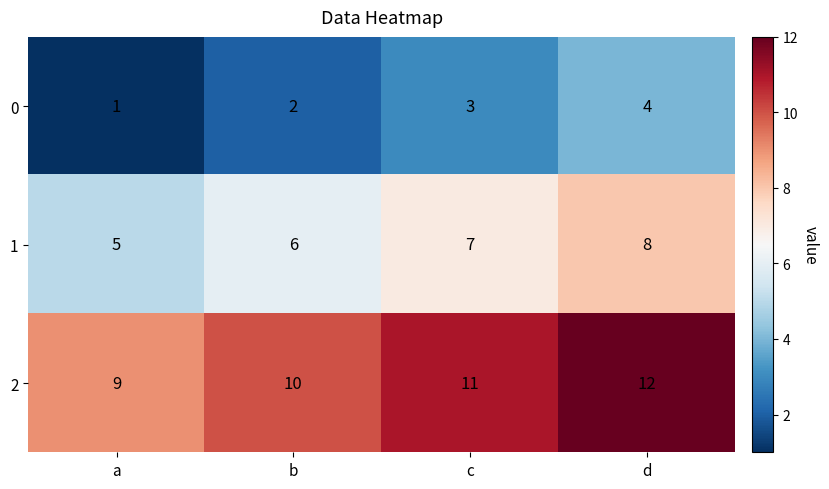

What is the sum of the 1 values at b and a?

11